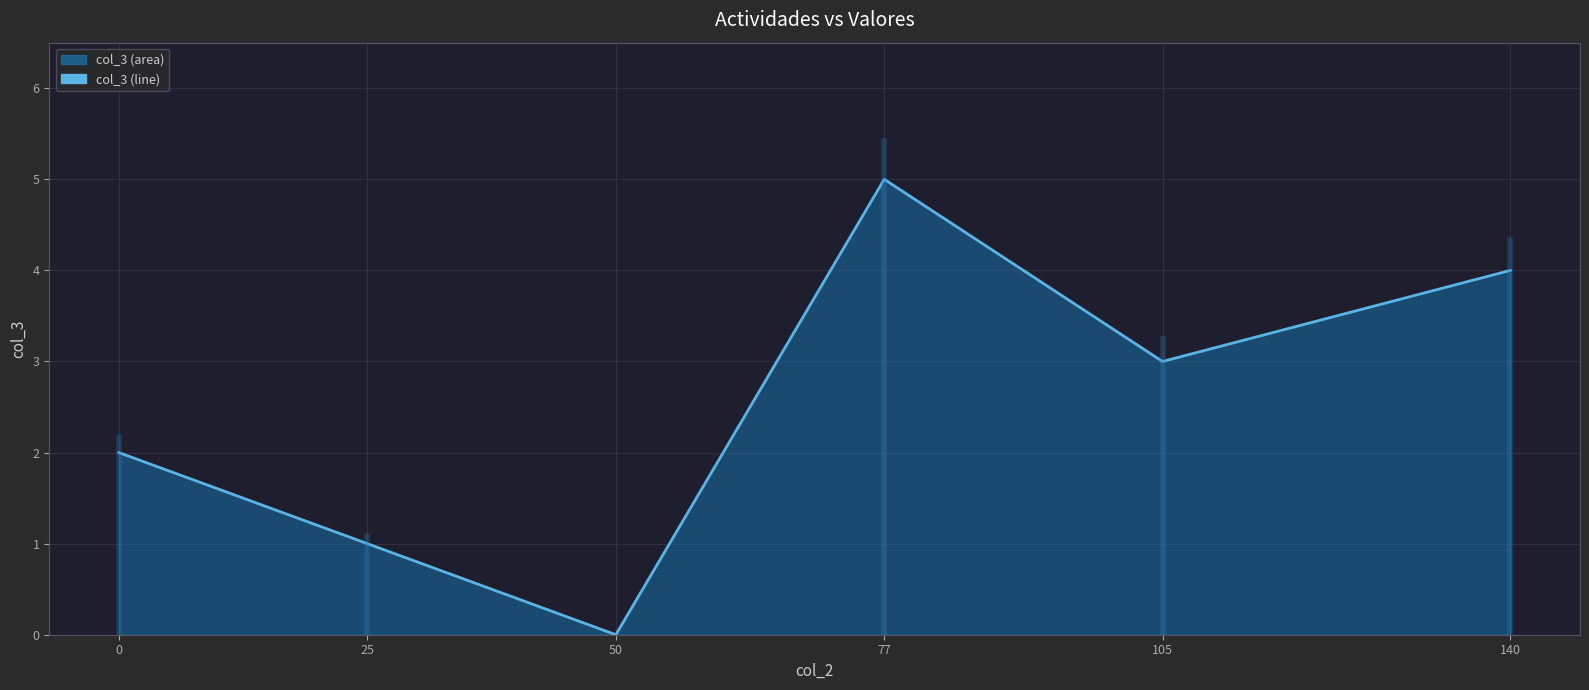

What is the value of the 2nd point from the left?

1